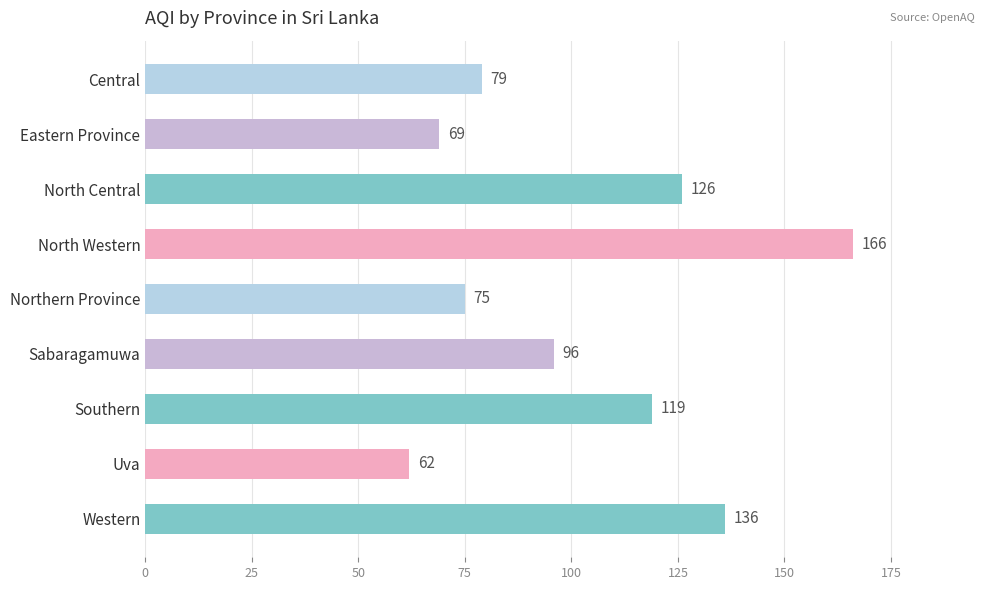

Rank the categories by value from highest to lowest.

North Western, Western, North Central, Southern, Sabaragamuwa, Central, Northern Province, Eastern Province, Uva